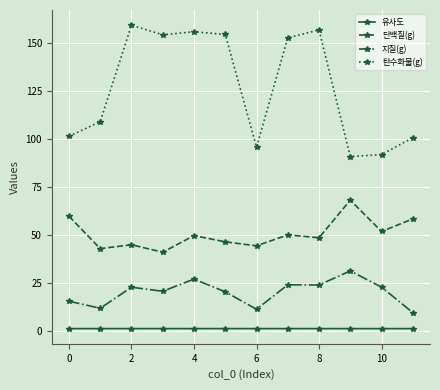

At how many categories does at least one series exceed 6?

12